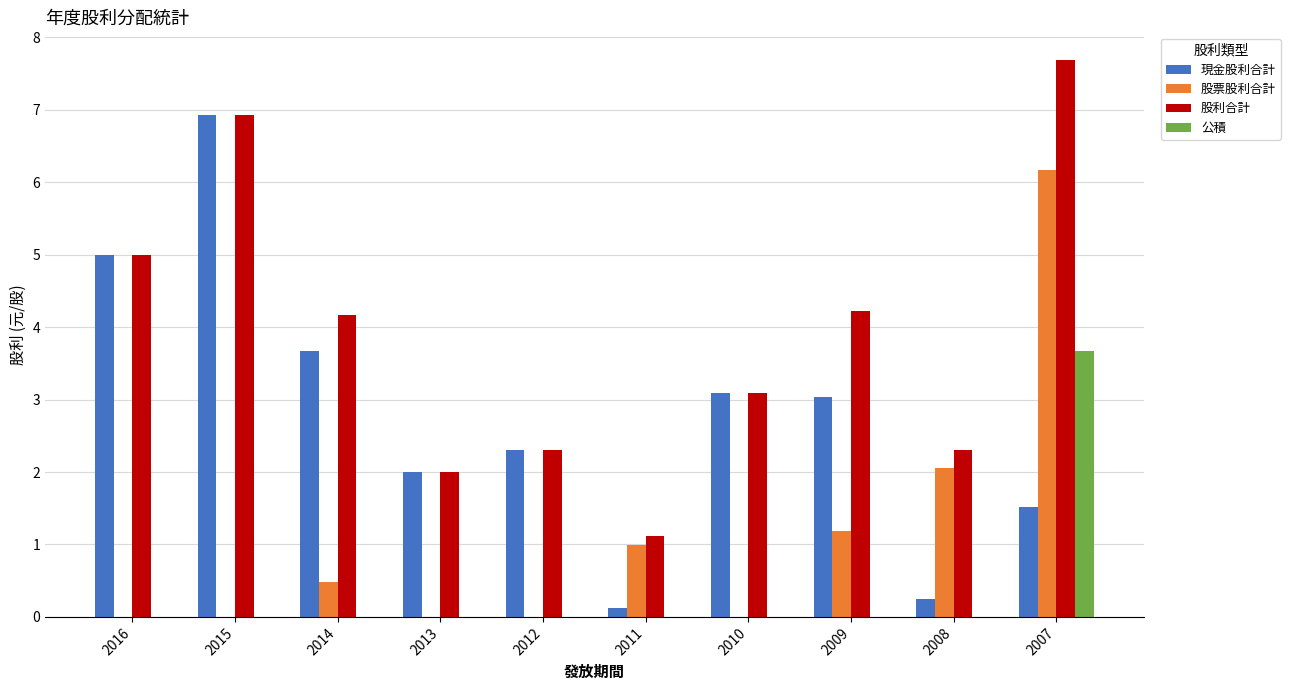

How many groups of bars are there?

10